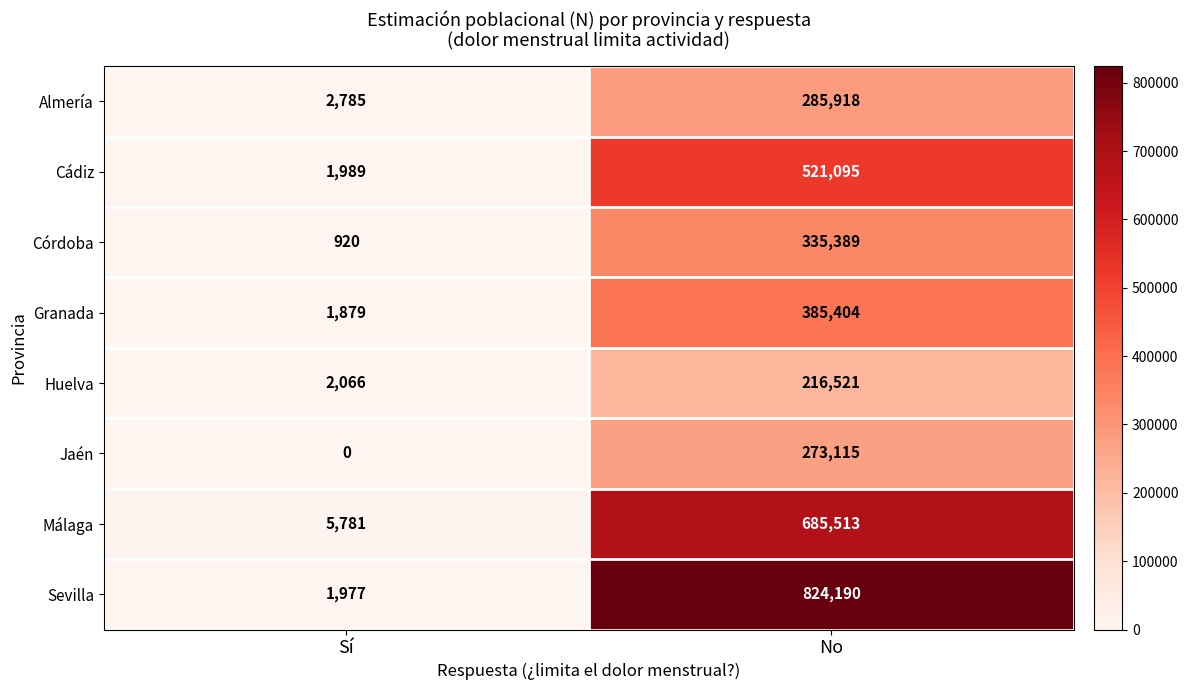

Which series has the largest total across all categories?

Sevilla